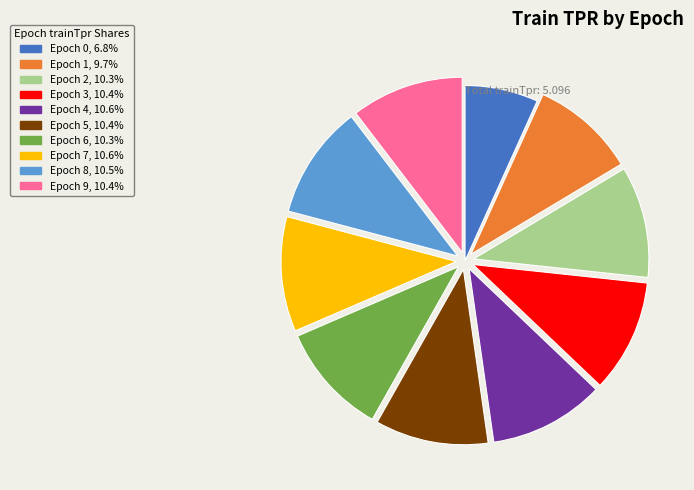

Does any single category account for the majority?

No